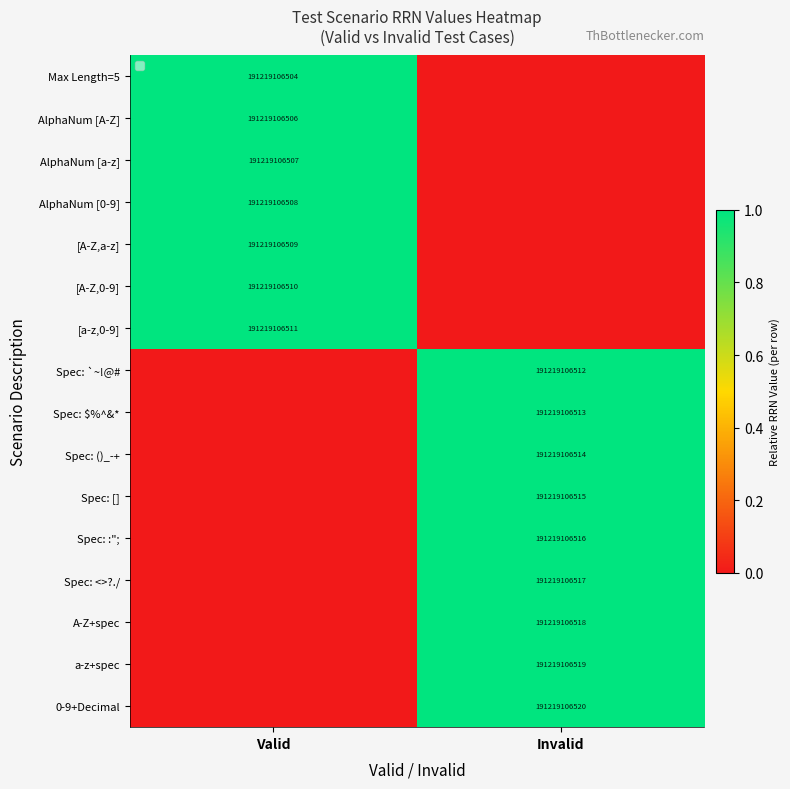

Is the value of [A-Z,a-z] at Valid greater than the value of AlphaNum [0-9] at Valid?

Yes